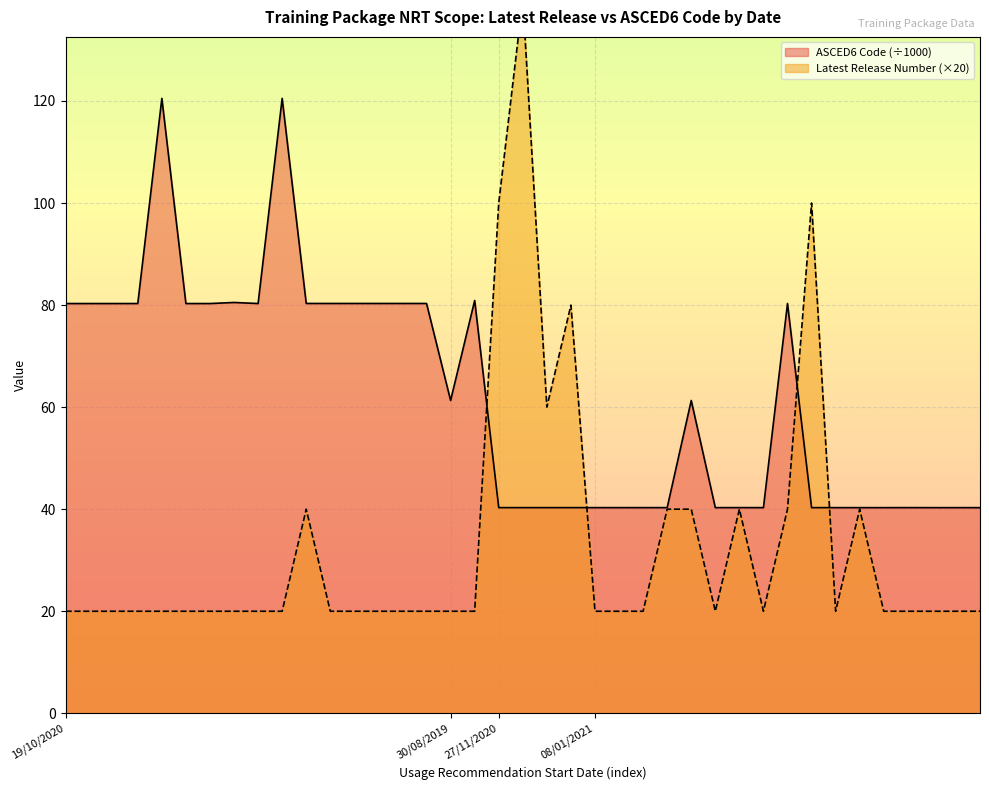

At how many categories does at least one series exceed 111?

3